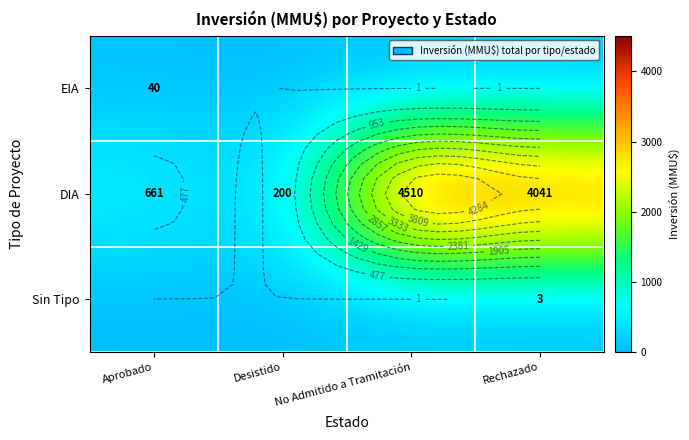

What is the spread (max minus min) of values at No Admitido a Tramitación?

4510.0